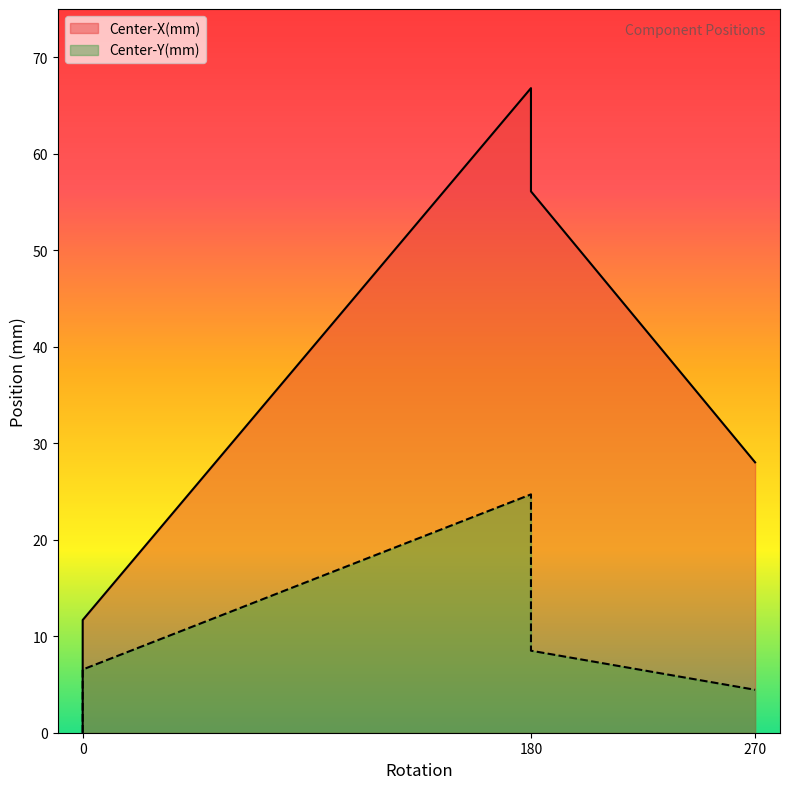

What are all the series names shown in the legend?

Center-X(mm), Center-Y(mm)